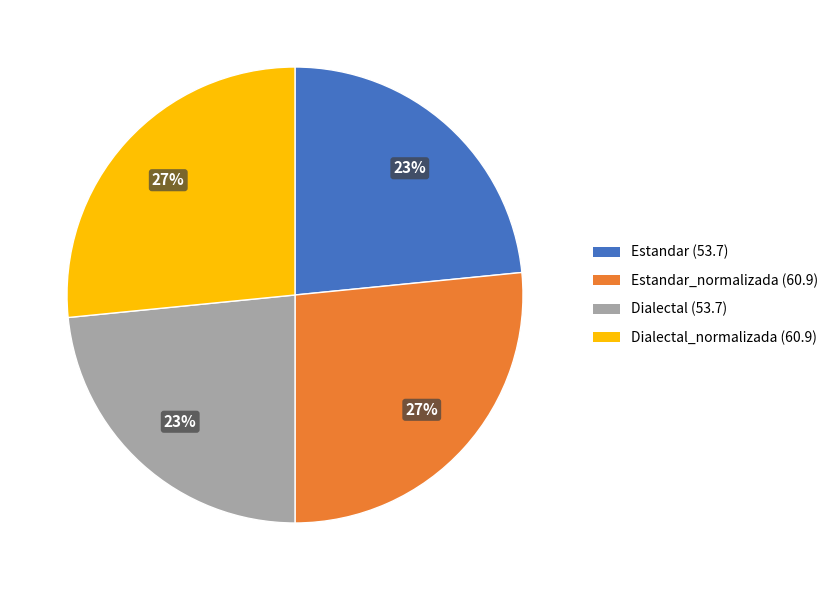

Is there a majority slice in this chart?

No